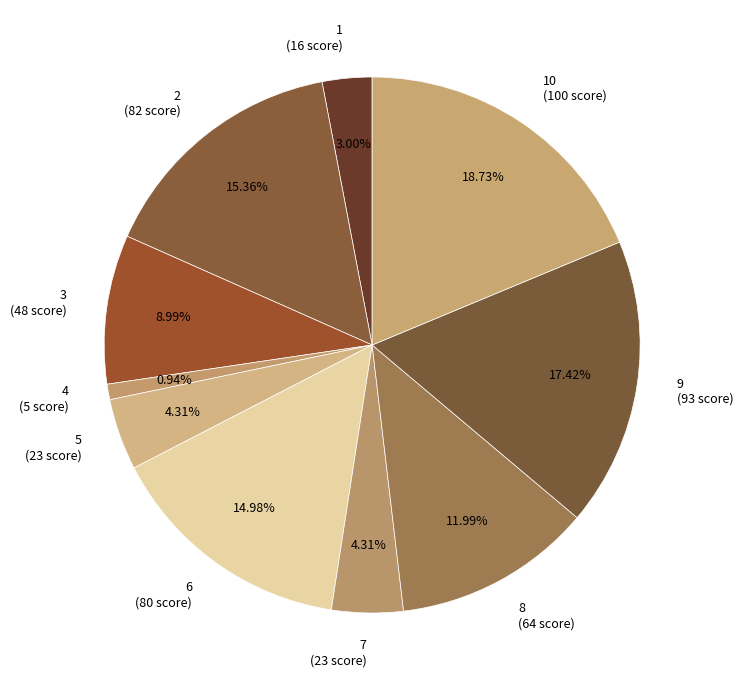

Between 4 (5 score) and 3 (48 score), which is larger?

3 (48 score)